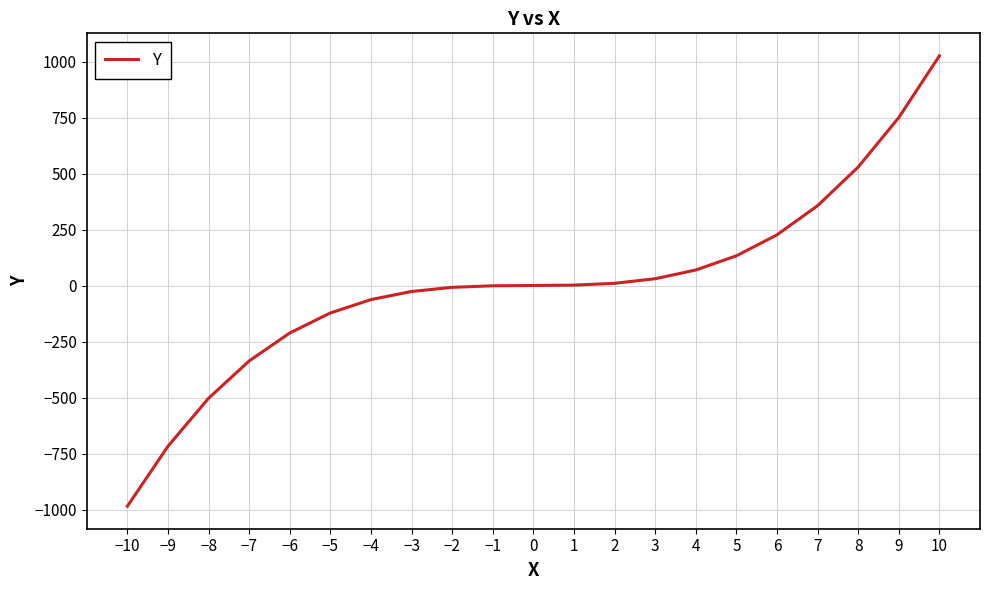

How many categories are shown in the chart?

21